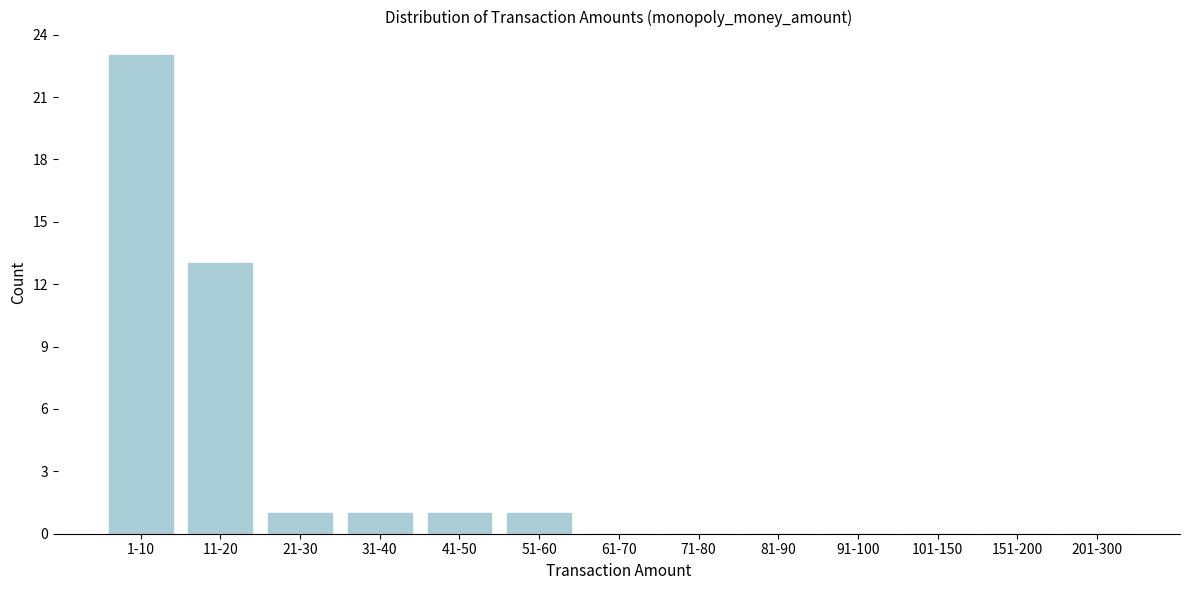

Reading left to right, list all the values displayed in this chart.

1-10=23	11-20=13	21-30=1	31-40=1	41-50=1	51-60=1	61-70=0	71-80=0	81-90=0	91-100=0	101-150=0	151-200=0	201-300=0